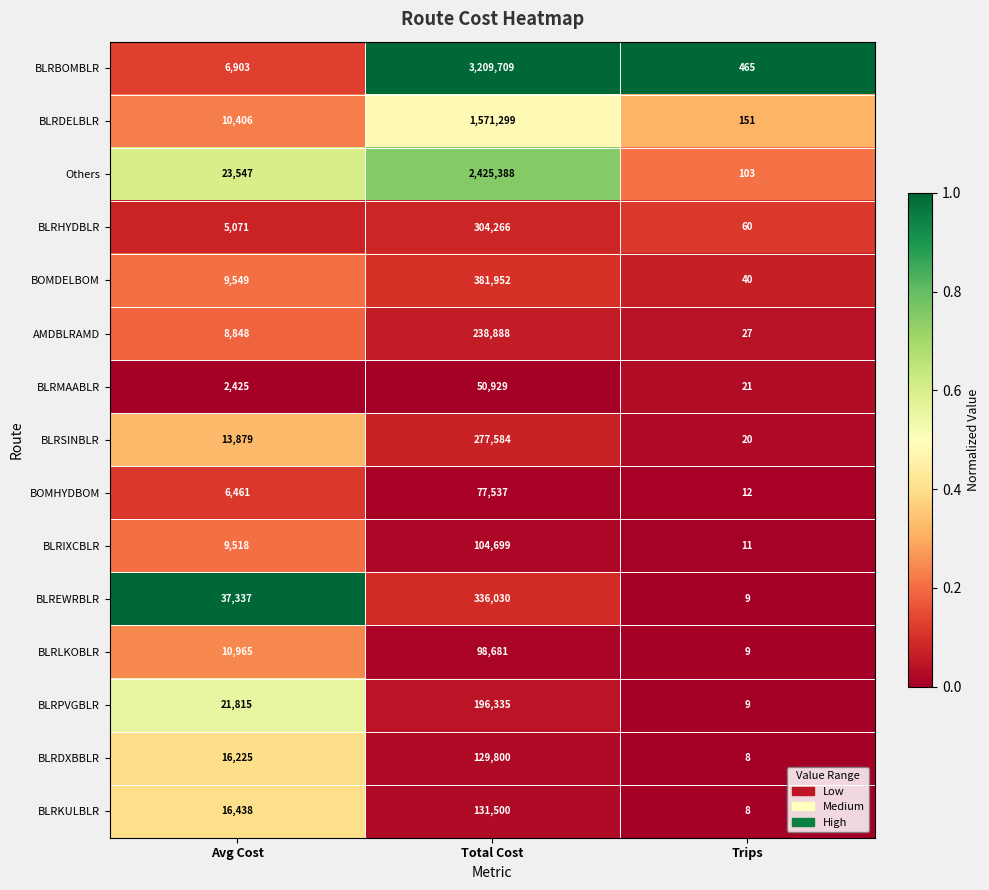

Which label corresponds to the smallest value in the chart?

Trips